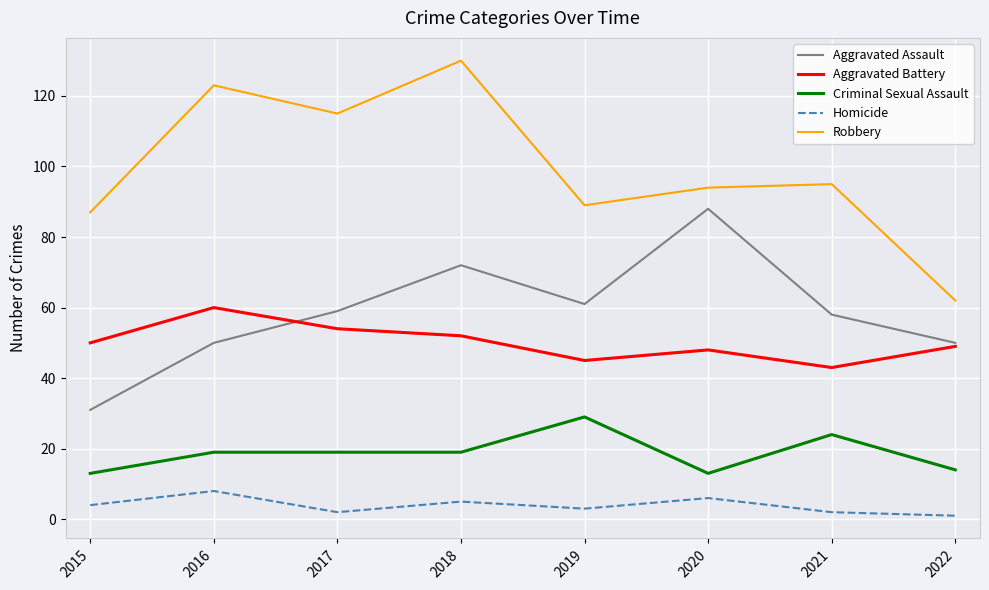

Rank the series by their maximum value, from highest to lowest.

Robbery, Aggravated Assault, Aggravated Battery, Criminal Sexual Assault, Homicide